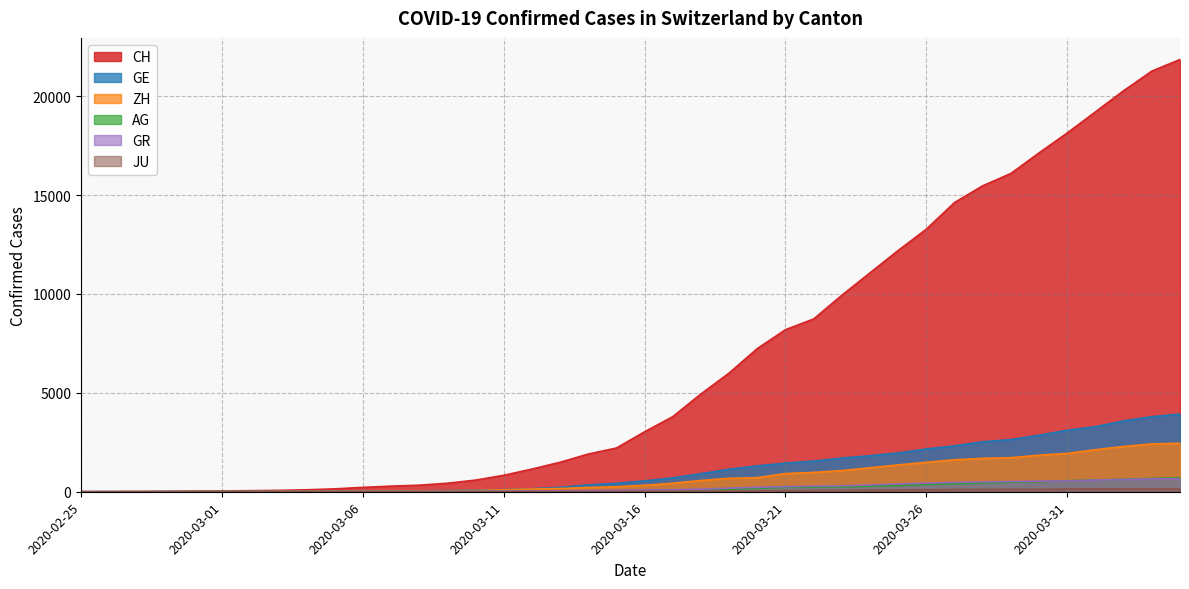

Is it true that CH equals 397 at 2020-03-06?

False